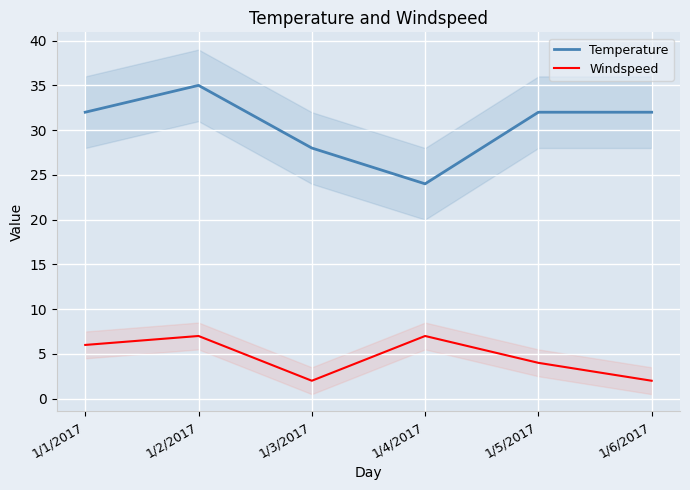

Reading right to left, list all the values displayed in this chart.

Temperature: 1/6/2017=32	1/5/2017=32	1/4/2017=24	1/3/2017=28	1/2/2017=35	1/1/2017=32
Windspeed: 1/6/2017=2	1/5/2017=4	1/4/2017=7	1/3/2017=2	1/2/2017=7	1/1/2017=6